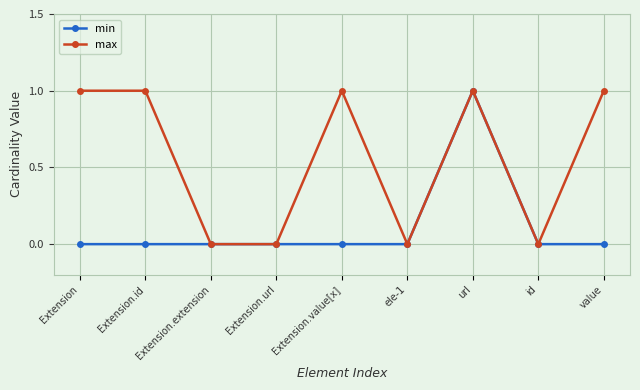

Is the value of min at id greater than the value of max at value?

No